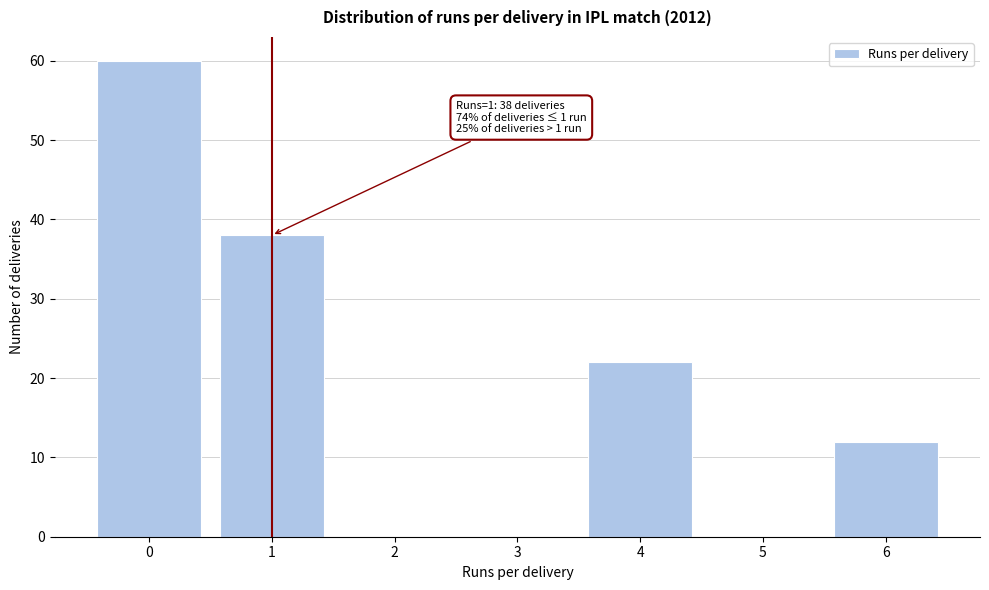

Reading right to left, extract all data points from this chart.

6=12	5=0	4=22	3=0	2=0	1=38	0=60